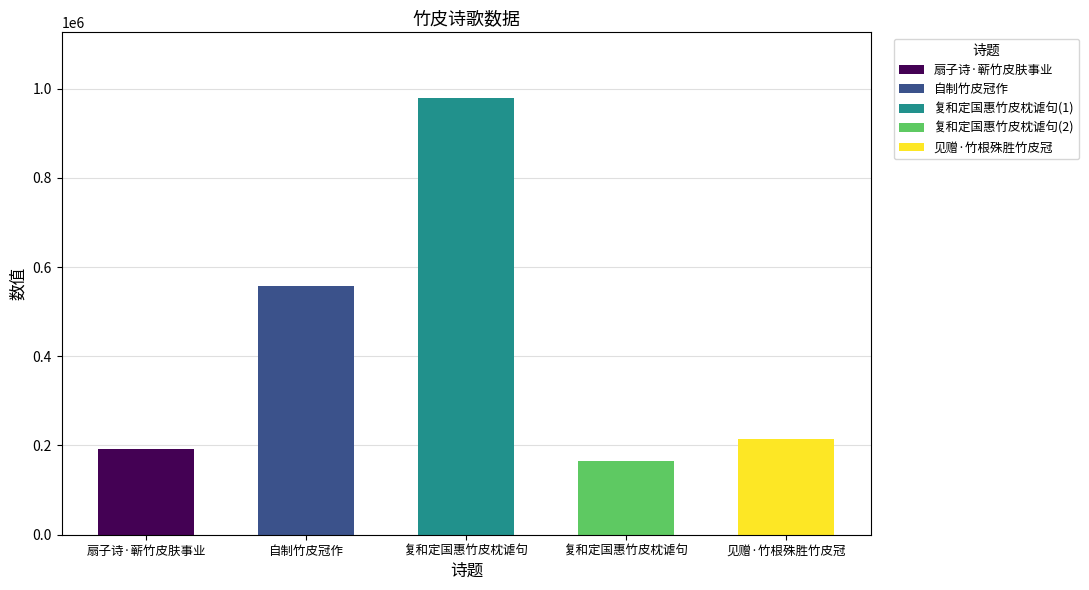

How many values exceed 215563?

2